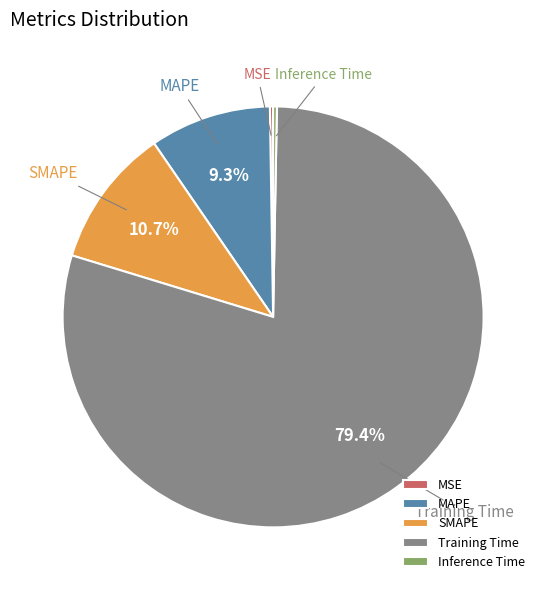

Which has a higher value, Inference Time or MAPE?

MAPE